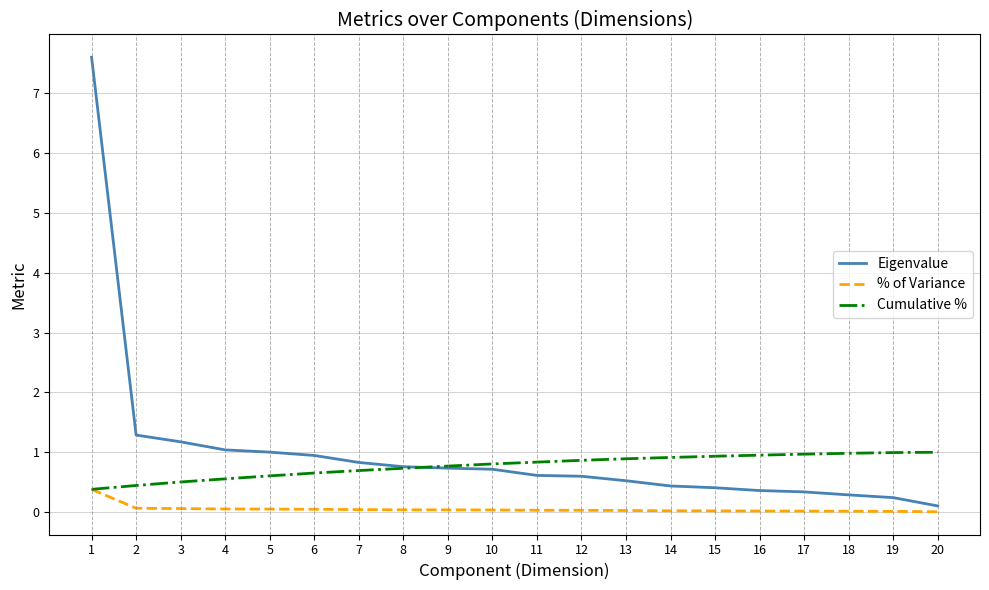

What are all the series names shown in the legend?

Eigenvalue, % of Variance, Cumulative %